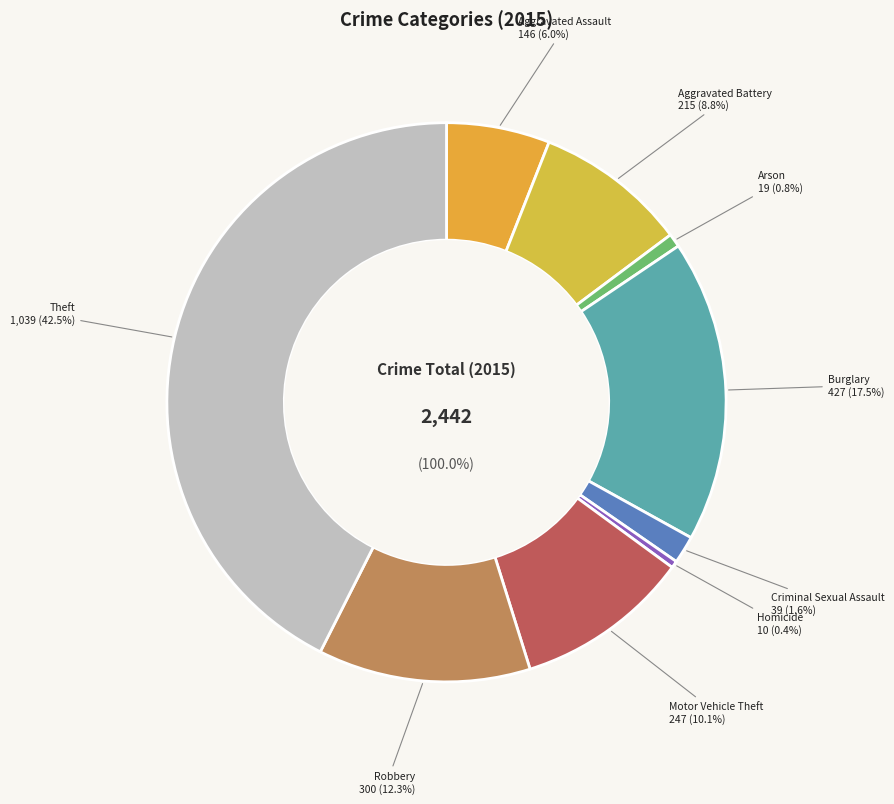

To the nearest percent, what is the combined percentage of Aggravated Battery and Robbery?

21%